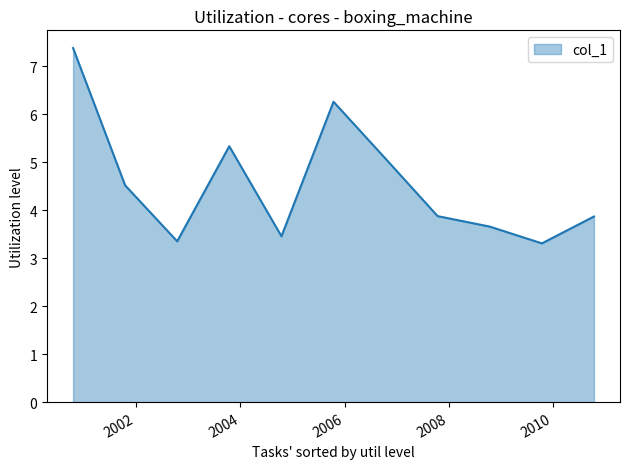

What is the difference between the maximum and minimum values?

4.1